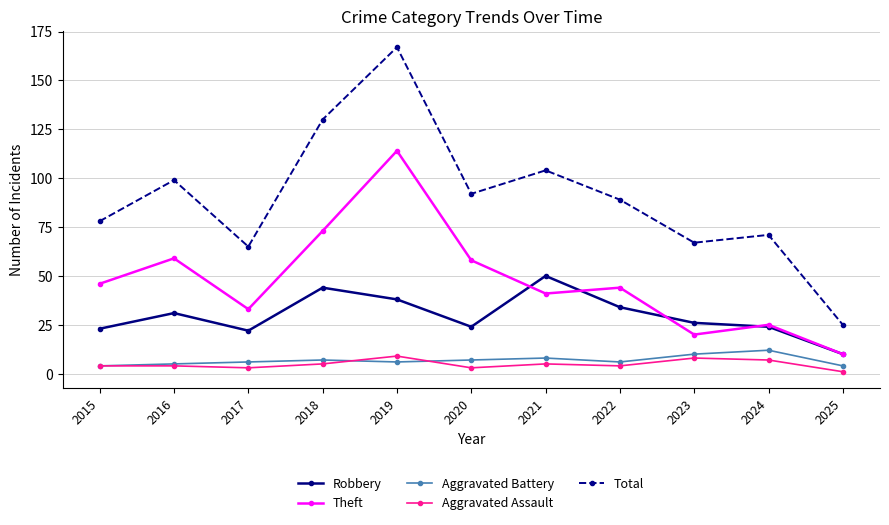

What is the highest value of the Theft series?

114